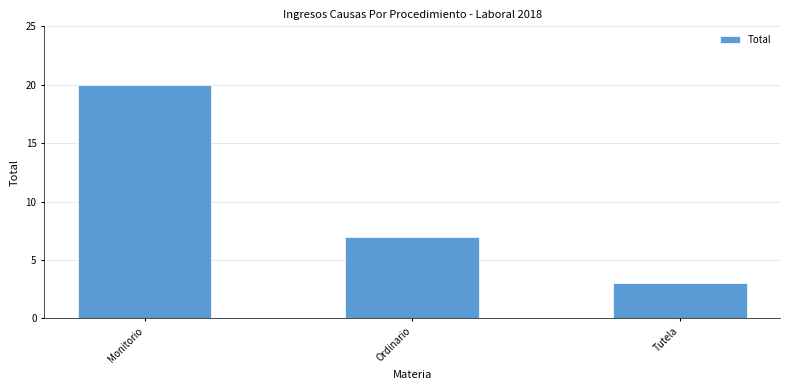

The chart shows a value of 4 at Ordinario. True or false?

False